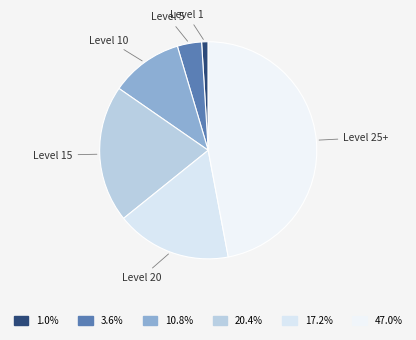

How many segments does this pie chart have?

6